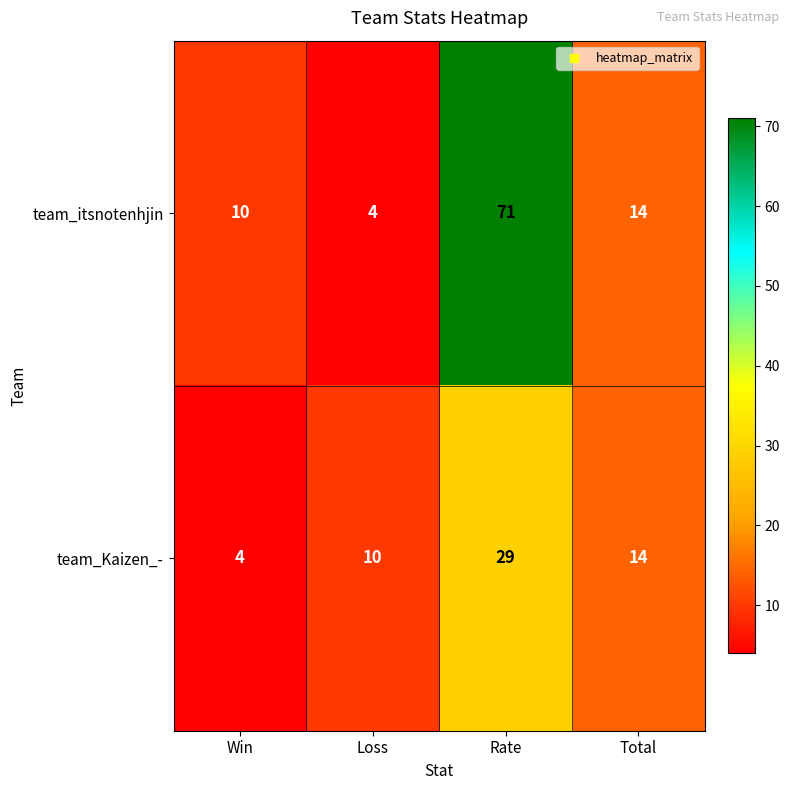

Which series changed the most between Win and Rate?

team_itsnotenhjin